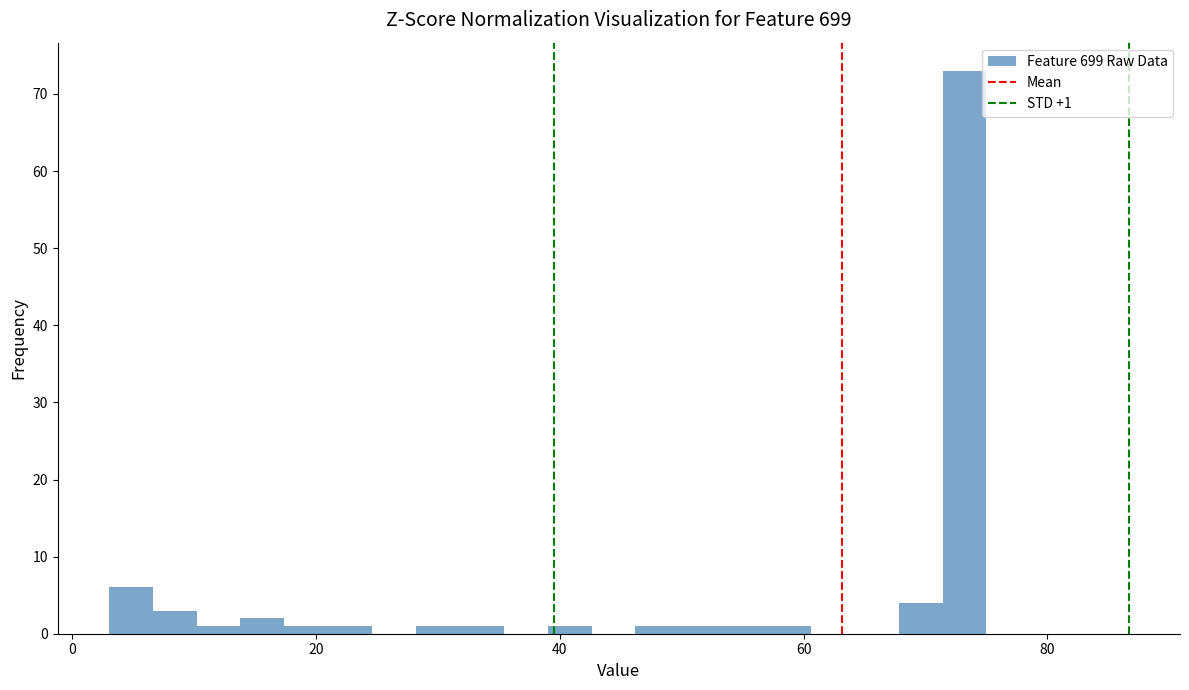

Around what value on the x-axis is the tallest bar? Give the approximate position of its centre, as read against the axis.

74